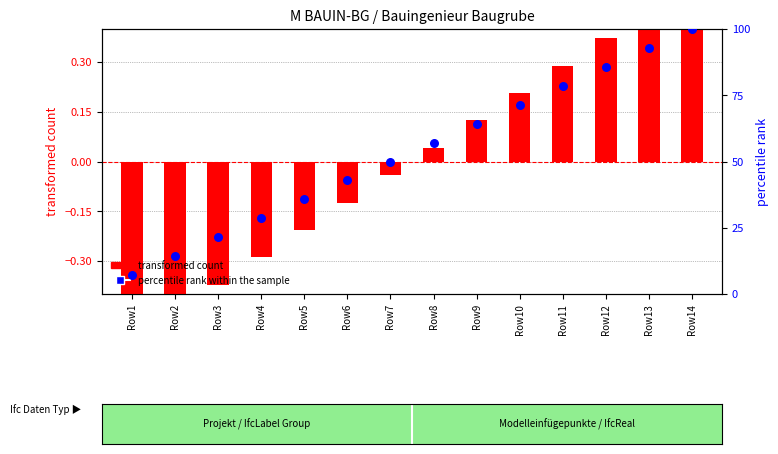

Is the value of percentile rank within the sample at Row14 greater than the value of transformed count at Row3?

Yes